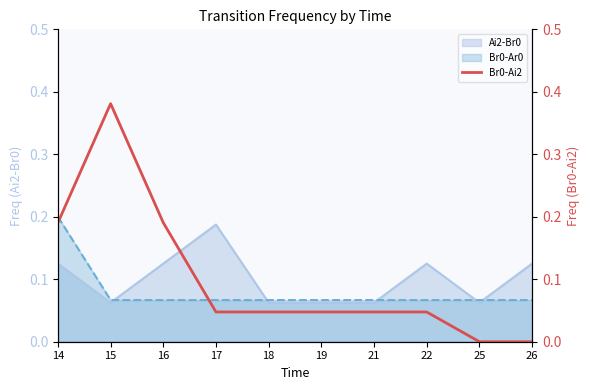

Which label corresponds to the smallest value in the chart?

25